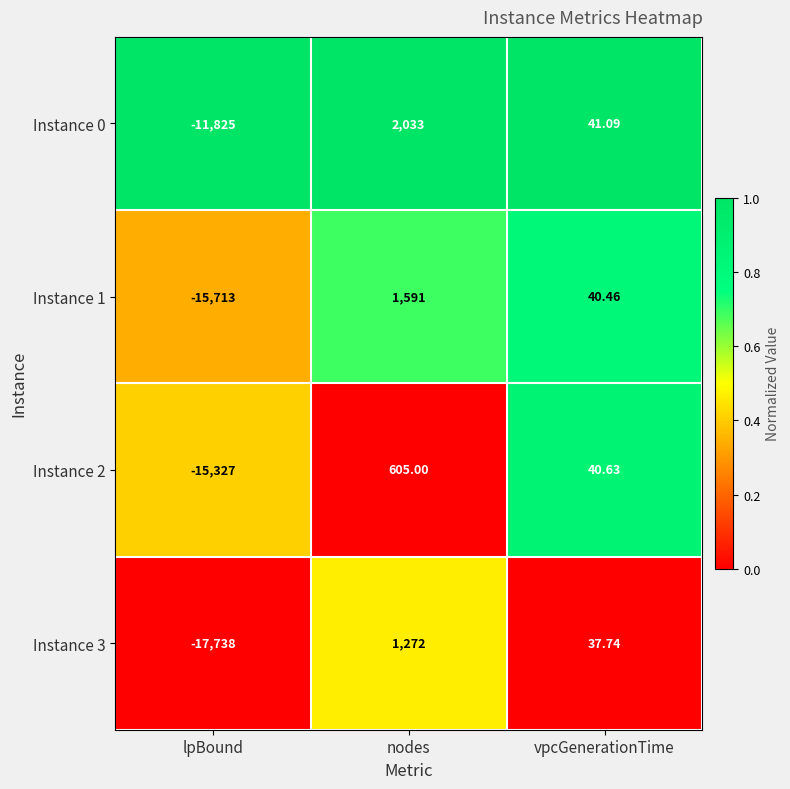

Rank the categories by Instance 3 value from lowest to highest.

lpBound, vpcGenerationTime, nodes